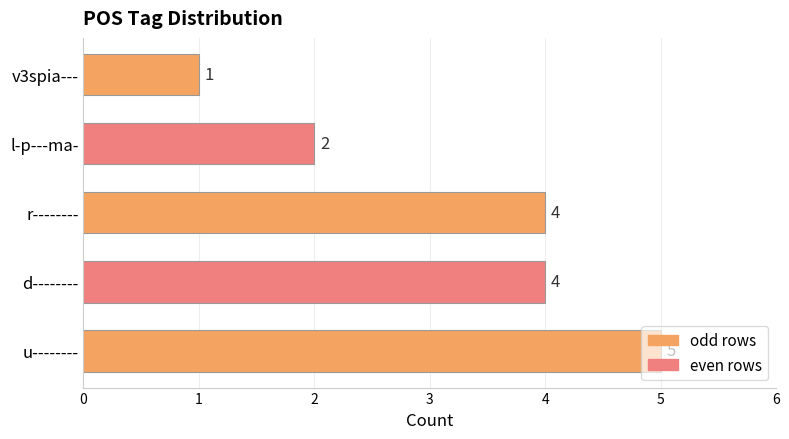

How many series are shown in this chart?

1